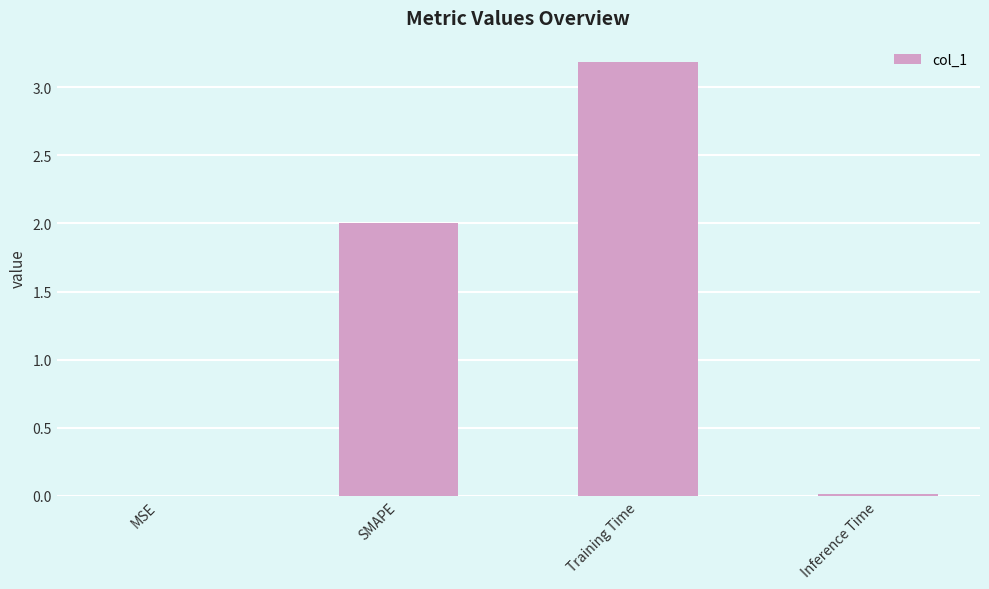

Which has a higher value, SMAPE or Inference Time?

SMAPE